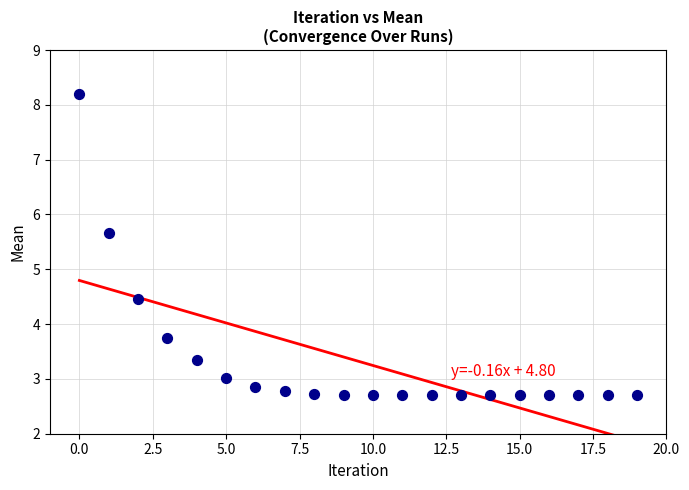

What Y value in the scatter plot is closest to 5?

4.5